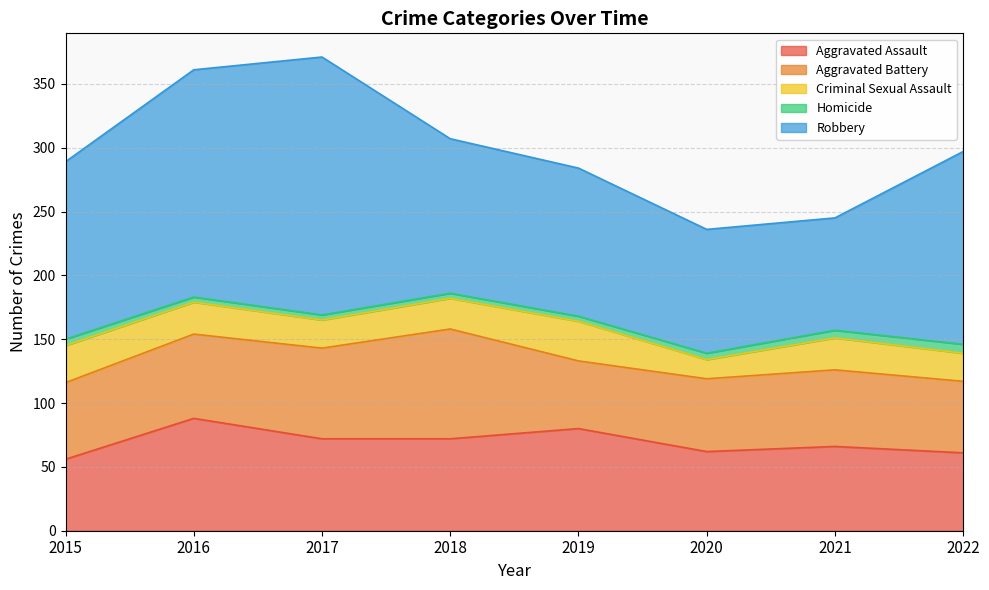

What is the lowest value of the Aggravated Battery series?

53